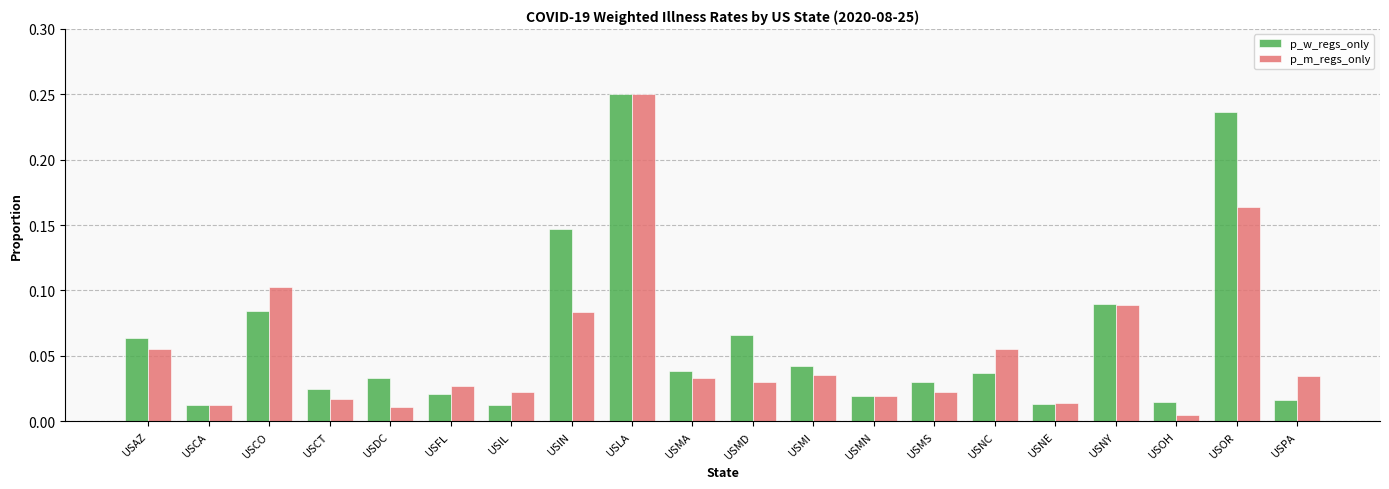

What is the label of the 6th bar from the left?

USFL